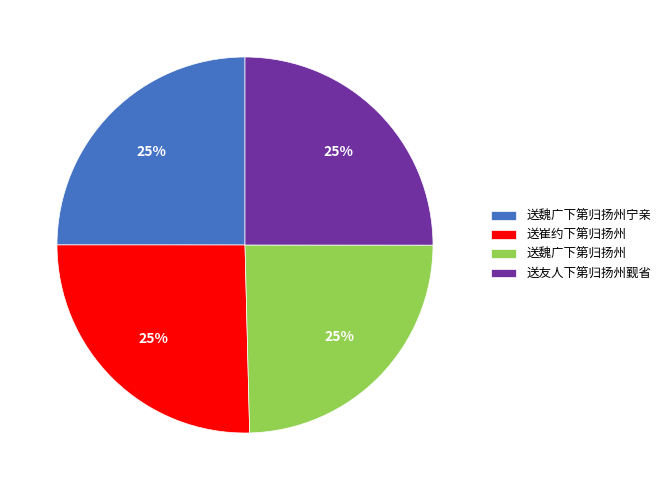

Approximately how many times larger is the value at 送友人下第归扬州觐省 compared to 送魏广下第归扬州宁亲?

1.0